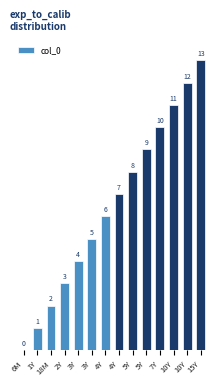

How many values are above zero?

13